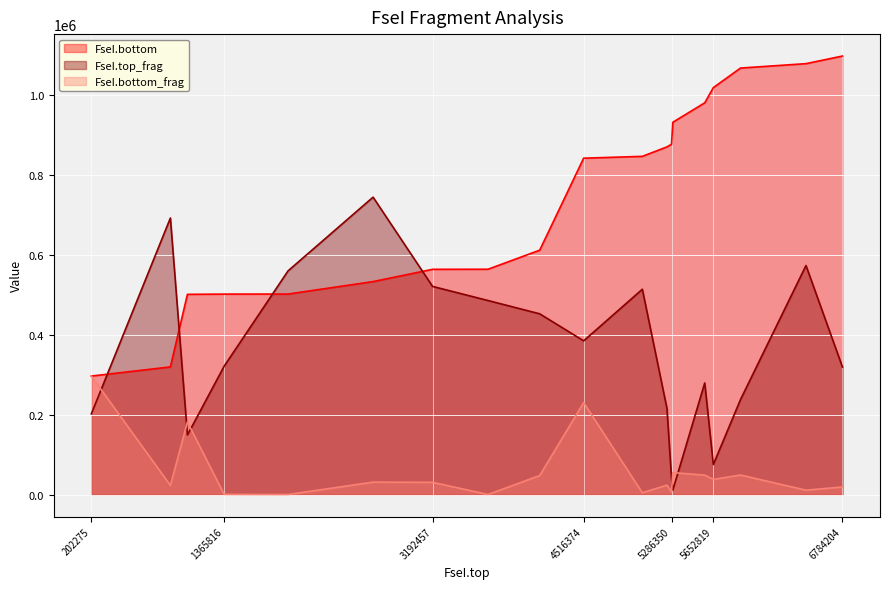

What is the sum of all FseI.bottom_frag values?

1098351